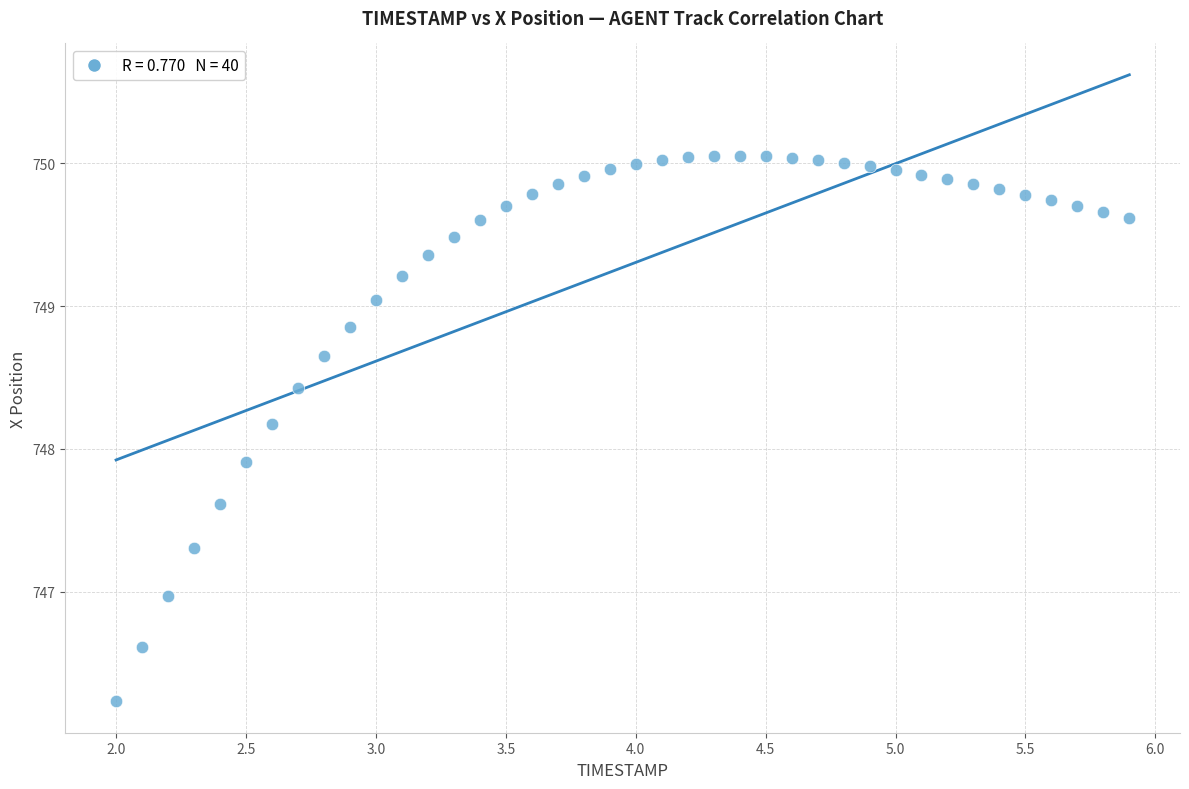

What Y value in the scatter plot is closest to 748?

747.9